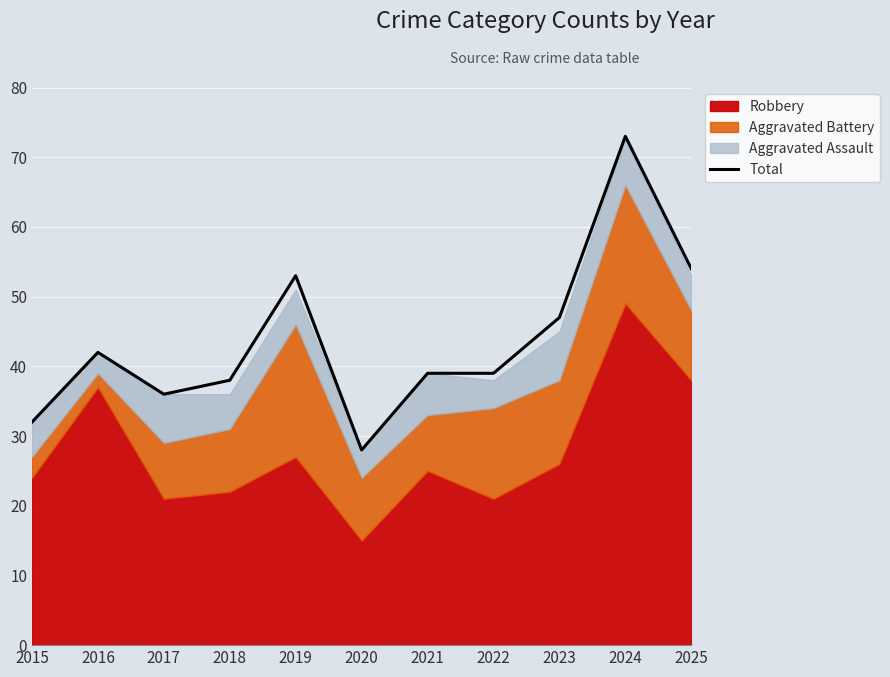

How many lines are shown in the chart?

1